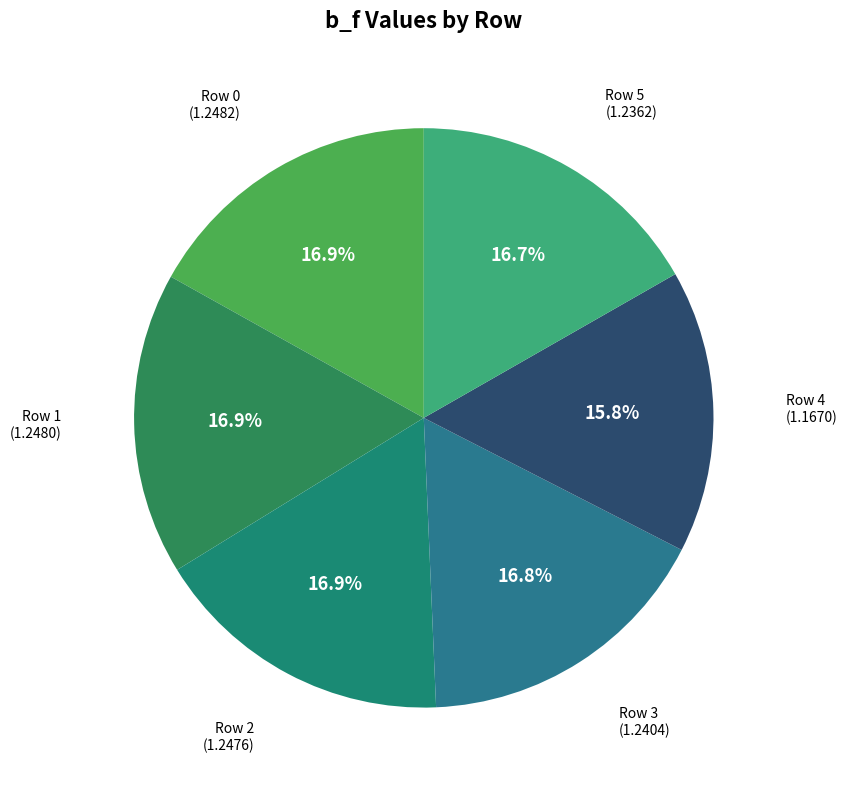

How many segments does this pie chart have?

6